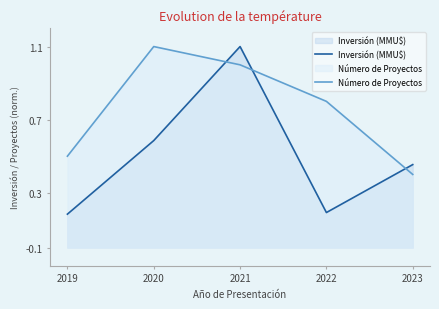

At which category does Número de Proyectos reach its first local peak?

2020